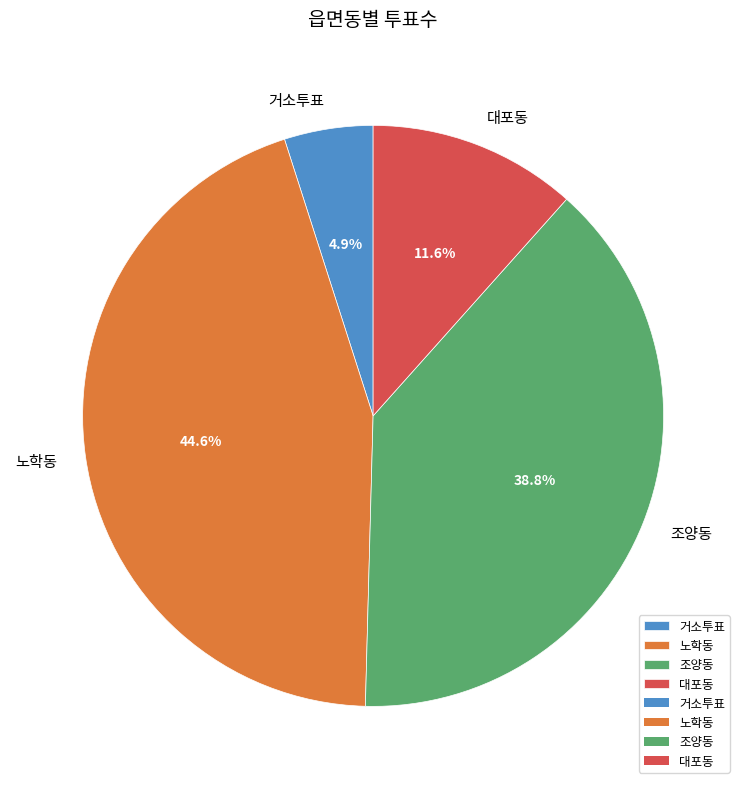

Which category has the smallest portion of the pie?

거소투표